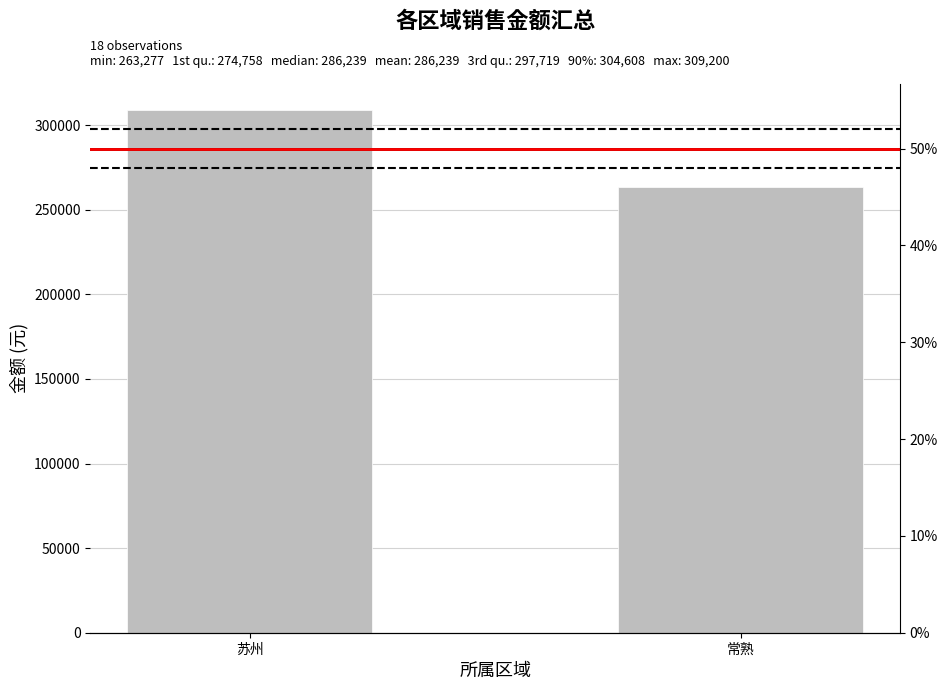

Which label corresponds to the smallest value in the chart?

常熟